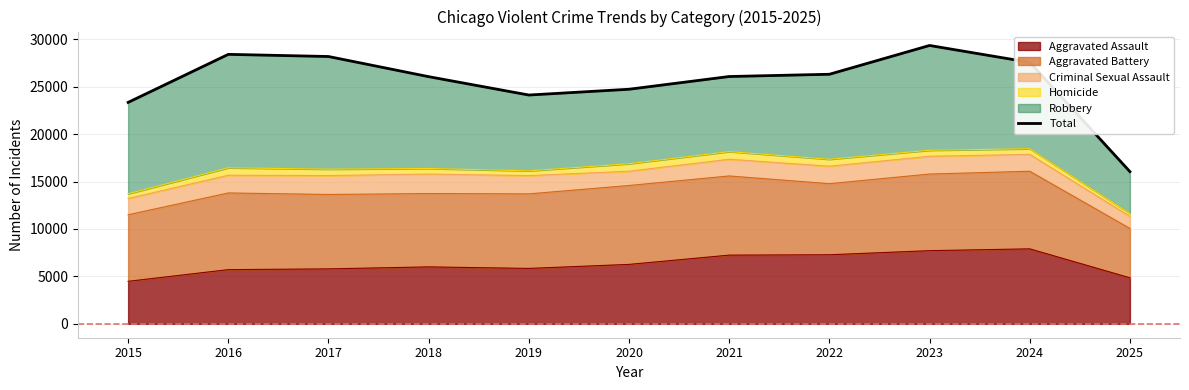

True or false: the data has more than 2 interior local peaks.

False